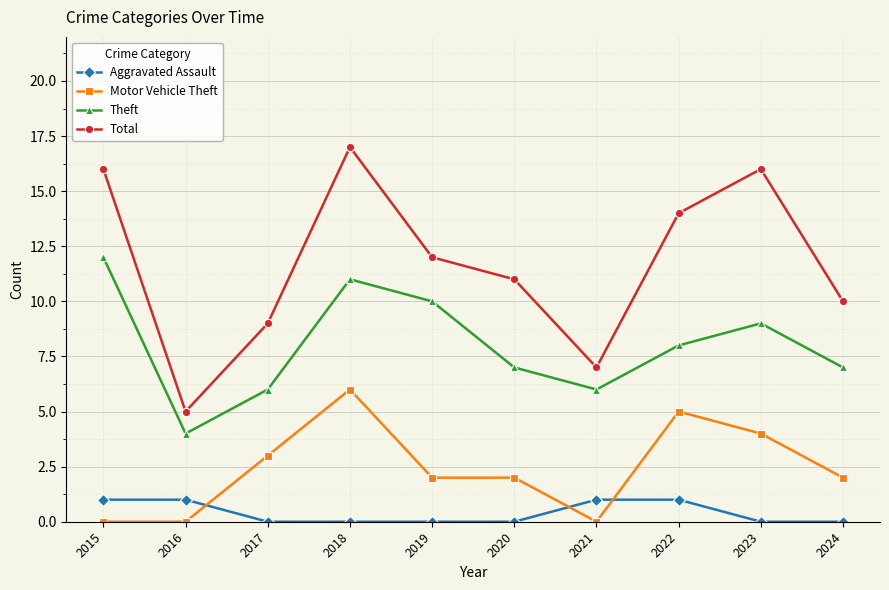

At which category is the sum across all series the highest?

2018